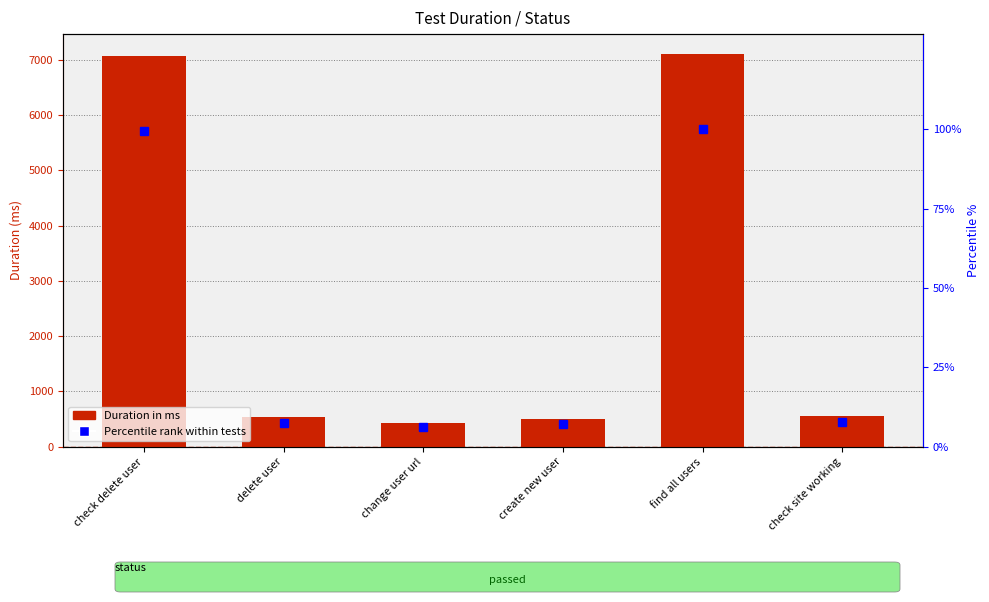

What are all the series names shown in the legend?

Duration in ms, Percentile rank within tests